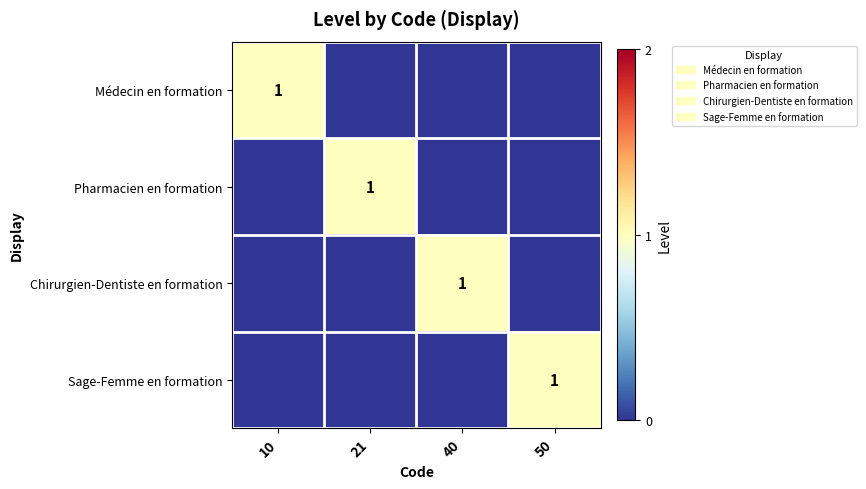

The value of Médecin en formation at 10 is 1. True or false?

True